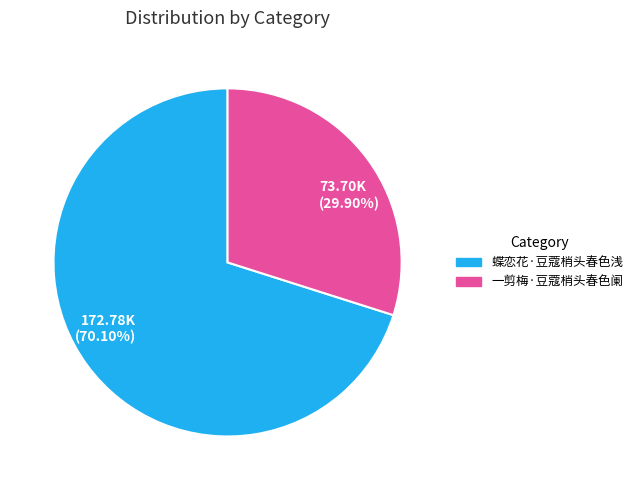

Count the number of slices in the pie.

2